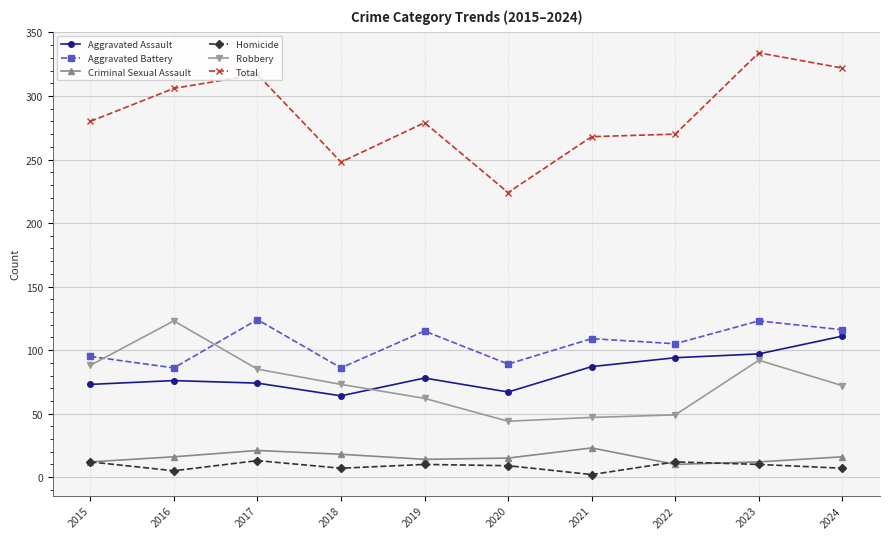

True or false: Homicide and Total cross at least once.

False